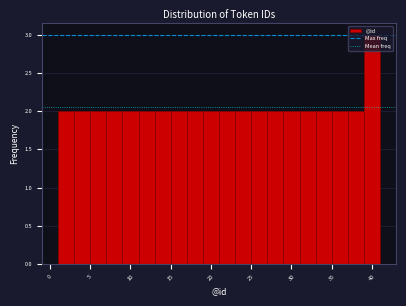

Reading left to right, transcribe this chart: for each bar, give the range it covers on the x-axis and its height. The values are not printed on the chart, so give them approximately, as read against the axis.

1 to 3: 2
3 to 5: 2
5 to 7: 2
7 to 9: 2
9 to 11: 2
11 to 13: 2
13 to 15: 2
15 to 17: 2
17 to 19: 2
19 to 21: 2
21 to 23: 2
23 to 25: 2
25 to 27: 2
27 to 29: 2
29 to 31: 2
31 to 33: 2
33 to 35: 2
35 to 37: 2
37 to 39: 2
39 to 41: 3